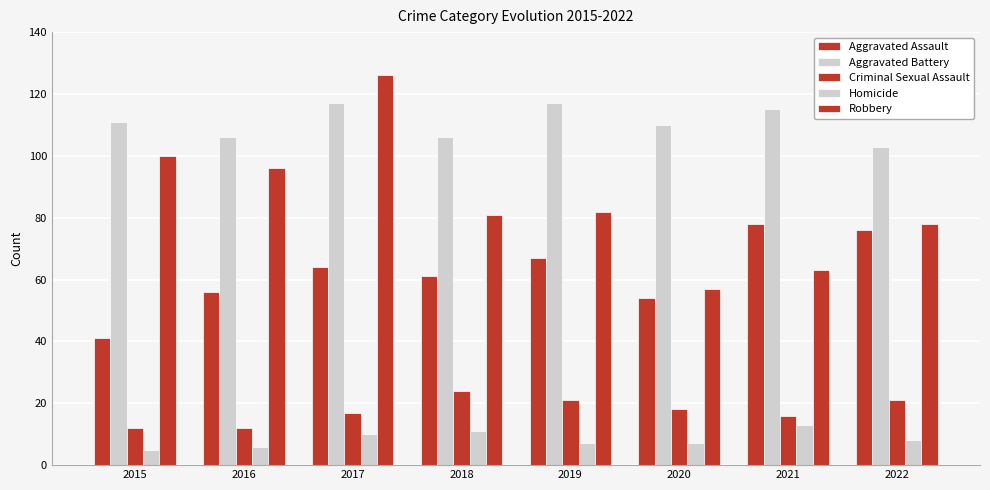

At which label does Homicide reach its minimum?

2015